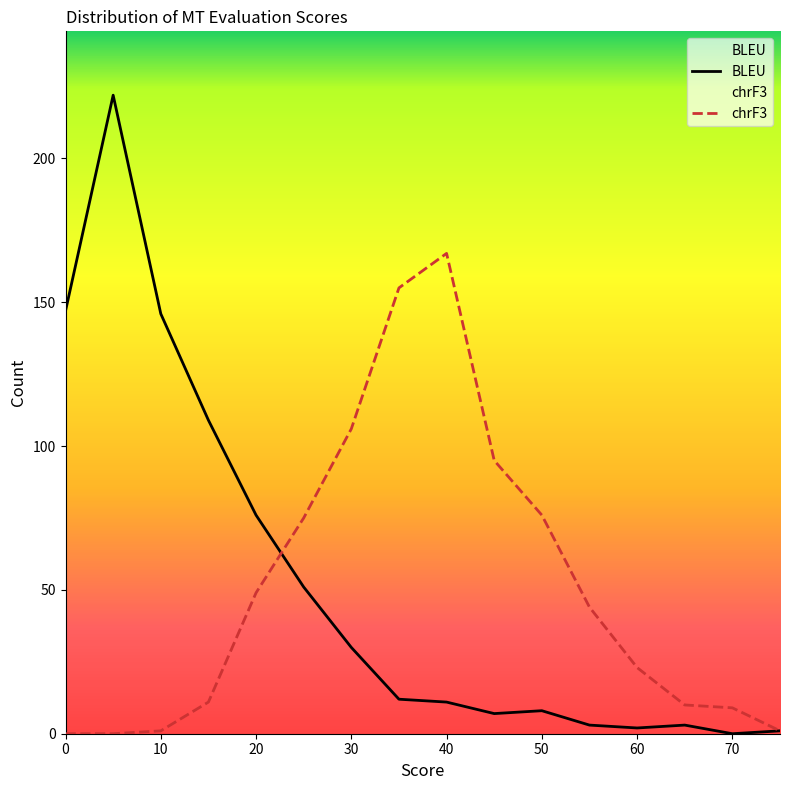

Is the value of chrF3 at 20 greater than the value of BLEU at 10?

No